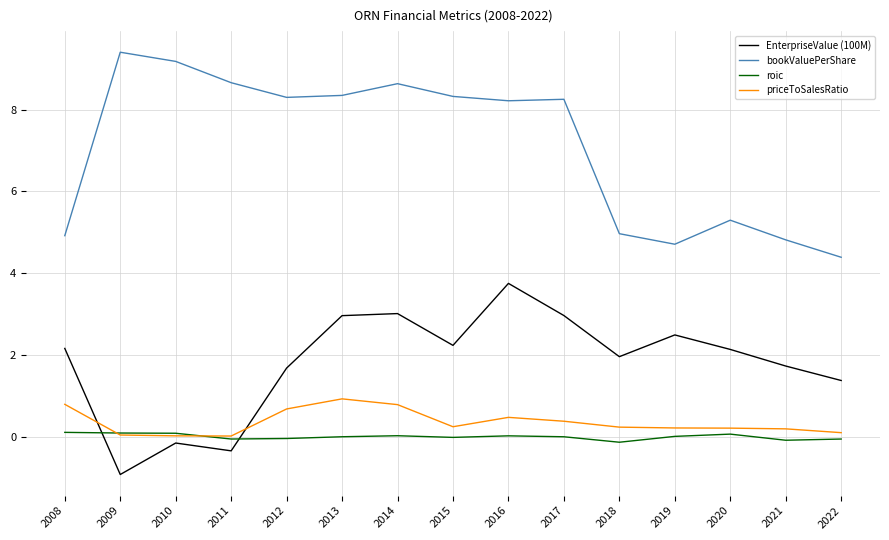

Is the value of bookValuePerShare at 2021 greater than the value of priceToSalesRatio at 2010?

Yes